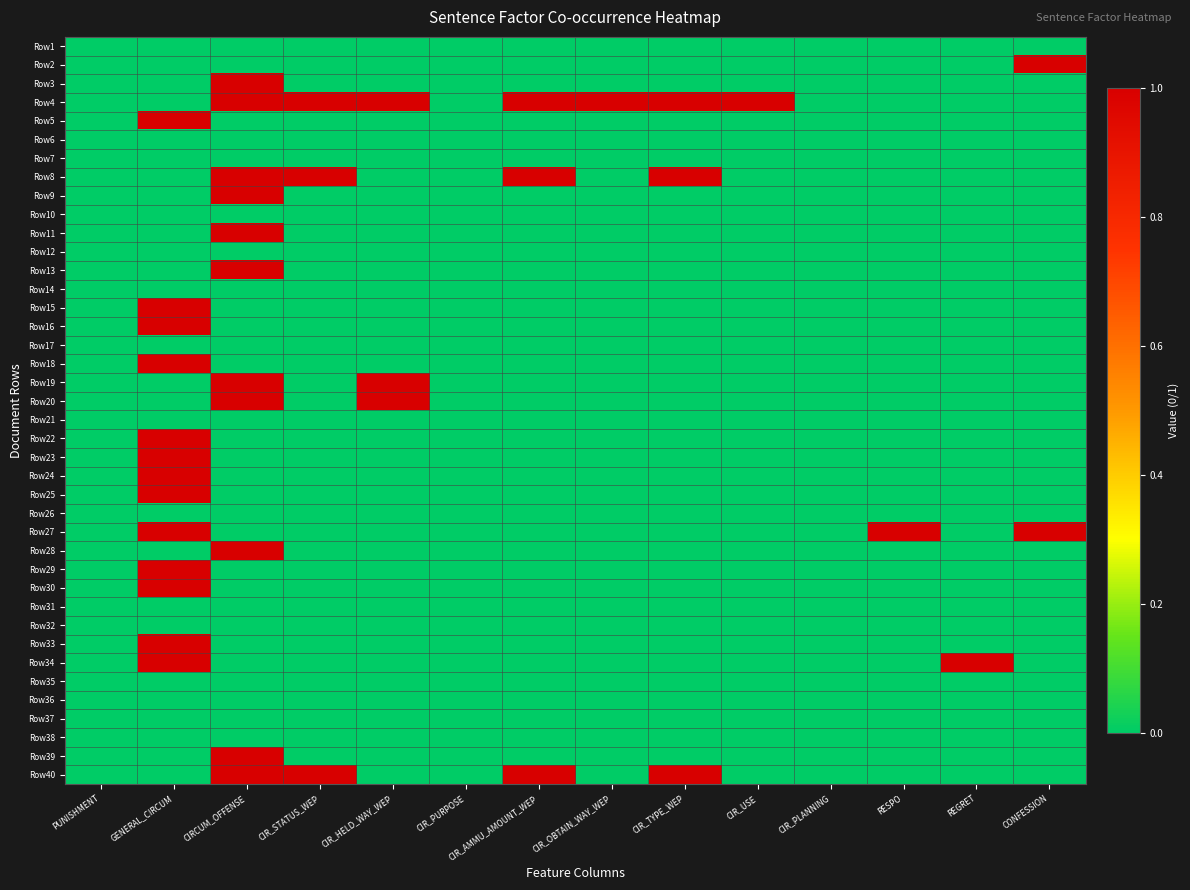

Reading left to right, transcribe all the data shown in this chart.

Row1: PUNISHMENT=0	GENERAL_CIRCUM=0	CIRCUM_OFFENSE=0	CIR_STATUS_WEP=0	CIR_HELD_WAY_WEP=0	CIR_PURPOSE=0	CIR_AMMU_AMOUNT_WEP=0	CIR_OBTAIN_WAY_WEP=0	CIR_TYPE_WEP=0	CIR_USE=0	CIR_PLANNING=0	RESPO=0	REGRET=0	CONFESSION=0
Row2: PUNISHMENT=0	GENERAL_CIRCUM=0	CIRCUM_OFFENSE=0	CIR_STATUS_WEP=0	CIR_HELD_WAY_WEP=0	CIR_PURPOSE=0	CIR_AMMU_AMOUNT_WEP=0	CIR_OBTAIN_WAY_WEP=0	CIR_TYPE_WEP=0	CIR_USE=0	CIR_PLANNING=0	RESPO=0	REGRET=0	CONFESSION=1
Row3: PUNISHMENT=0	GENERAL_CIRCUM=0	CIRCUM_OFFENSE=1	CIR_STATUS_WEP=0	CIR_HELD_WAY_WEP=0	CIR_PURPOSE=0	CIR_AMMU_AMOUNT_WEP=0	CIR_OBTAIN_WAY_WEP=0	CIR_TYPE_WEP=0	CIR_USE=0	CIR_PLANNING=0	RESPO=0	REGRET=0	CONFESSION=0
Row4: PUNISHMENT=0	GENERAL_CIRCUM=0	CIRCUM_OFFENSE=1	CIR_STATUS_WEP=1	CIR_HELD_WAY_WEP=1	CIR_PURPOSE=0	CIR_AMMU_AMOUNT_WEP=1	CIR_OBTAIN_WAY_WEP=1	CIR_TYPE_WEP=1	CIR_USE=1	CIR_PLANNING=0	RESPO=0	REGRET=0	CONFESSION=0
Row5: PUNISHMENT=0	GENERAL_CIRCUM=1	CIRCUM_OFFENSE=0	CIR_STATUS_WEP=0	CIR_HELD_WAY_WEP=0	CIR_PURPOSE=0	CIR_AMMU_AMOUNT_WEP=0	CIR_OBTAIN_WAY_WEP=0	CIR_TYPE_WEP=0	CIR_USE=0	CIR_PLANNING=0	RESPO=0	REGRET=0	CONFESSION=0
Row6: PUNISHMENT=0	GENERAL_CIRCUM=0	CIRCUM_OFFENSE=0	CIR_STATUS_WEP=0	CIR_HELD_WAY_WEP=0	CIR_PURPOSE=0	CIR_AMMU_AMOUNT_WEP=0	CIR_OBTAIN_WAY_WEP=0	CIR_TYPE_WEP=0	CIR_USE=0	CIR_PLANNING=0	RESPO=0	REGRET=0	CONFESSION=0
Row7: PUNISHMENT=0	GENERAL_CIRCUM=0	CIRCUM_OFFENSE=0	CIR_STATUS_WEP=0	CIR_HELD_WAY_WEP=0	CIR_PURPOSE=0	CIR_AMMU_AMOUNT_WEP=0	CIR_OBTAIN_WAY_WEP=0	CIR_TYPE_WEP=0	CIR_USE=0	CIR_PLANNING=0	RESPO=0	REGRET=0	CONFESSION=0
Row8: PUNISHMENT=0	GENERAL_CIRCUM=0	CIRCUM_OFFENSE=1	CIR_STATUS_WEP=1	CIR_HELD_WAY_WEP=0	CIR_PURPOSE=0	CIR_AMMU_AMOUNT_WEP=1	CIR_OBTAIN_WAY_WEP=0	CIR_TYPE_WEP=1	CIR_USE=0	CIR_PLANNING=0	RESPO=0	REGRET=0	CONFESSION=0
Row9: PUNISHMENT=0	GENERAL_CIRCUM=0	CIRCUM_OFFENSE=1	CIR_STATUS_WEP=0	CIR_HELD_WAY_WEP=0	CIR_PURPOSE=0	CIR_AMMU_AMOUNT_WEP=0	CIR_OBTAIN_WAY_WEP=0	CIR_TYPE_WEP=0	CIR_USE=0	CIR_PLANNING=0	RESPO=0	REGRET=0	CONFESSION=0
Row10: PUNISHMENT=0	GENERAL_CIRCUM=0	CIRCUM_OFFENSE=0	CIR_STATUS_WEP=0	CIR_HELD_WAY_WEP=0	CIR_PURPOSE=0	CIR_AMMU_AMOUNT_WEP=0	CIR_OBTAIN_WAY_WEP=0	CIR_TYPE_WEP=0	CIR_USE=0	CIR_PLANNING=0	RESPO=0	REGRET=0	CONFESSION=0
Row11: PUNISHMENT=0	GENERAL_CIRCUM=0	CIRCUM_OFFENSE=1	CIR_STATUS_WEP=0	CIR_HELD_WAY_WEP=0	CIR_PURPOSE=0	CIR_AMMU_AMOUNT_WEP=0	CIR_OBTAIN_WAY_WEP=0	CIR_TYPE_WEP=0	CIR_USE=0	CIR_PLANNING=0	RESPO=0	REGRET=0	CONFESSION=0
Row12: PUNISHMENT=0	GENERAL_CIRCUM=0	CIRCUM_OFFENSE=0	CIR_STATUS_WEP=0	CIR_HELD_WAY_WEP=0	CIR_PURPOSE=0	CIR_AMMU_AMOUNT_WEP=0	CIR_OBTAIN_WAY_WEP=0	CIR_TYPE_WEP=0	CIR_USE=0	CIR_PLANNING=0	RESPO=0	REGRET=0	CONFESSION=0
Row13: PUNISHMENT=0	GENERAL_CIRCUM=0	CIRCUM_OFFENSE=1	CIR_STATUS_WEP=0	CIR_HELD_WAY_WEP=0	CIR_PURPOSE=0	CIR_AMMU_AMOUNT_WEP=0	CIR_OBTAIN_WAY_WEP=0	CIR_TYPE_WEP=0	CIR_USE=0	CIR_PLANNING=0	RESPO=0	REGRET=0	CONFESSION=0
Row14: PUNISHMENT=0	GENERAL_CIRCUM=0	CIRCUM_OFFENSE=0	CIR_STATUS_WEP=0	CIR_HELD_WAY_WEP=0	CIR_PURPOSE=0	CIR_AMMU_AMOUNT_WEP=0	CIR_OBTAIN_WAY_WEP=0	CIR_TYPE_WEP=0	CIR_USE=0	CIR_PLANNING=0	RESPO=0	REGRET=0	CONFESSION=0
Row15: PUNISHMENT=0	GENERAL_CIRCUM=1	CIRCUM_OFFENSE=0	CIR_STATUS_WEP=0	CIR_HELD_WAY_WEP=0	CIR_PURPOSE=0	CIR_AMMU_AMOUNT_WEP=0	CIR_OBTAIN_WAY_WEP=0	CIR_TYPE_WEP=0	CIR_USE=0	CIR_PLANNING=0	RESPO=0	REGRET=0	CONFESSION=0
Row16: PUNISHMENT=0	GENERAL_CIRCUM=1	CIRCUM_OFFENSE=0	CIR_STATUS_WEP=0	CIR_HELD_WAY_WEP=0	CIR_PURPOSE=0	CIR_AMMU_AMOUNT_WEP=0	CIR_OBTAIN_WAY_WEP=0	CIR_TYPE_WEP=0	CIR_USE=0	CIR_PLANNING=0	RESPO=0	REGRET=0	CONFESSION=0
Row17: PUNISHMENT=0	GENERAL_CIRCUM=0	CIRCUM_OFFENSE=0	CIR_STATUS_WEP=0	CIR_HELD_WAY_WEP=0	CIR_PURPOSE=0	CIR_AMMU_AMOUNT_WEP=0	CIR_OBTAIN_WAY_WEP=0	CIR_TYPE_WEP=0	CIR_USE=0	CIR_PLANNING=0	RESPO=0	REGRET=0	CONFESSION=0
Row18: PUNISHMENT=0	GENERAL_CIRCUM=1	CIRCUM_OFFENSE=0	CIR_STATUS_WEP=0	CIR_HELD_WAY_WEP=0	CIR_PURPOSE=0	CIR_AMMU_AMOUNT_WEP=0	CIR_OBTAIN_WAY_WEP=0	CIR_TYPE_WEP=0	CIR_USE=0	CIR_PLANNING=0	RESPO=0	REGRET=0	CONFESSION=0
Row19: PUNISHMENT=0	GENERAL_CIRCUM=0	CIRCUM_OFFENSE=1	CIR_STATUS_WEP=0	CIR_HELD_WAY_WEP=1	CIR_PURPOSE=0	CIR_AMMU_AMOUNT_WEP=0	CIR_OBTAIN_WAY_WEP=0	CIR_TYPE_WEP=0	CIR_USE=0	CIR_PLANNING=0	RESPO=0	REGRET=0	CONFESSION=0
Row20: PUNISHMENT=0	GENERAL_CIRCUM=0	CIRCUM_OFFENSE=1	CIR_STATUS_WEP=0	CIR_HELD_WAY_WEP=1	CIR_PURPOSE=0	CIR_AMMU_AMOUNT_WEP=0	CIR_OBTAIN_WAY_WEP=0	CIR_TYPE_WEP=0	CIR_USE=0	CIR_PLANNING=0	RESPO=0	REGRET=0	CONFESSION=0
Row21: PUNISHMENT=0	GENERAL_CIRCUM=0	CIRCUM_OFFENSE=0	CIR_STATUS_WEP=0	CIR_HELD_WAY_WEP=0	CIR_PURPOSE=0	CIR_AMMU_AMOUNT_WEP=0	CIR_OBTAIN_WAY_WEP=0	CIR_TYPE_WEP=0	CIR_USE=0	CIR_PLANNING=0	RESPO=0	REGRET=0	CONFESSION=0
Row22: PUNISHMENT=0	GENERAL_CIRCUM=1	CIRCUM_OFFENSE=0	CIR_STATUS_WEP=0	CIR_HELD_WAY_WEP=0	CIR_PURPOSE=0	CIR_AMMU_AMOUNT_WEP=0	CIR_OBTAIN_WAY_WEP=0	CIR_TYPE_WEP=0	CIR_USE=0	CIR_PLANNING=0	RESPO=0	REGRET=0	CONFESSION=0
Row23: PUNISHMENT=0	GENERAL_CIRCUM=1	CIRCUM_OFFENSE=0	CIR_STATUS_WEP=0	CIR_HELD_WAY_WEP=0	CIR_PURPOSE=0	CIR_AMMU_AMOUNT_WEP=0	CIR_OBTAIN_WAY_WEP=0	CIR_TYPE_WEP=0	CIR_USE=0	CIR_PLANNING=0	RESPO=0	REGRET=0	CONFESSION=0
Row24: PUNISHMENT=0	GENERAL_CIRCUM=1	CIRCUM_OFFENSE=0	CIR_STATUS_WEP=0	CIR_HELD_WAY_WEP=0	CIR_PURPOSE=0	CIR_AMMU_AMOUNT_WEP=0	CIR_OBTAIN_WAY_WEP=0	CIR_TYPE_WEP=0	CIR_USE=0	CIR_PLANNING=0	RESPO=0	REGRET=0	CONFESSION=0
Row25: PUNISHMENT=0	GENERAL_CIRCUM=1	CIRCUM_OFFENSE=0	CIR_STATUS_WEP=0	CIR_HELD_WAY_WEP=0	CIR_PURPOSE=0	CIR_AMMU_AMOUNT_WEP=0	CIR_OBTAIN_WAY_WEP=0	CIR_TYPE_WEP=0	CIR_USE=0	CIR_PLANNING=0	RESPO=0	REGRET=0	CONFESSION=0
Row26: PUNISHMENT=0	GENERAL_CIRCUM=0	CIRCUM_OFFENSE=0	CIR_STATUS_WEP=0	CIR_HELD_WAY_WEP=0	CIR_PURPOSE=0	CIR_AMMU_AMOUNT_WEP=0	CIR_OBTAIN_WAY_WEP=0	CIR_TYPE_WEP=0	CIR_USE=0	CIR_PLANNING=0	RESPO=0	REGRET=0	CONFESSION=0
Row27: PUNISHMENT=0	GENERAL_CIRCUM=1	CIRCUM_OFFENSE=0	CIR_STATUS_WEP=0	CIR_HELD_WAY_WEP=0	CIR_PURPOSE=0	CIR_AMMU_AMOUNT_WEP=0	CIR_OBTAIN_WAY_WEP=0	CIR_TYPE_WEP=0	CIR_USE=0	CIR_PLANNING=0	RESPO=1	REGRET=0	CONFESSION=1
Row28: PUNISHMENT=0	GENERAL_CIRCUM=0	CIRCUM_OFFENSE=1	CIR_STATUS_WEP=0	CIR_HELD_WAY_WEP=0	CIR_PURPOSE=0	CIR_AMMU_AMOUNT_WEP=0	CIR_OBTAIN_WAY_WEP=0	CIR_TYPE_WEP=0	CIR_USE=0	CIR_PLANNING=0	RESPO=0	REGRET=0	CONFESSION=0
Row29: PUNISHMENT=0	GENERAL_CIRCUM=1	CIRCUM_OFFENSE=0	CIR_STATUS_WEP=0	CIR_HELD_WAY_WEP=0	CIR_PURPOSE=0	CIR_AMMU_AMOUNT_WEP=0	CIR_OBTAIN_WAY_WEP=0	CIR_TYPE_WEP=0	CIR_USE=0	CIR_PLANNING=0	RESPO=0	REGRET=0	CONFESSION=0
Row30: PUNISHMENT=0	GENERAL_CIRCUM=1	CIRCUM_OFFENSE=0	CIR_STATUS_WEP=0	CIR_HELD_WAY_WEP=0	CIR_PURPOSE=0	CIR_AMMU_AMOUNT_WEP=0	CIR_OBTAIN_WAY_WEP=0	CIR_TYPE_WEP=0	CIR_USE=0	CIR_PLANNING=0	RESPO=0	REGRET=0	CONFESSION=0
Row31: PUNISHMENT=0	GENERAL_CIRCUM=0	CIRCUM_OFFENSE=0	CIR_STATUS_WEP=0	CIR_HELD_WAY_WEP=0	CIR_PURPOSE=0	CIR_AMMU_AMOUNT_WEP=0	CIR_OBTAIN_WAY_WEP=0	CIR_TYPE_WEP=0	CIR_USE=0	CIR_PLANNING=0	RESPO=0	REGRET=0	CONFESSION=0
Row32: PUNISHMENT=0	GENERAL_CIRCUM=0	CIRCUM_OFFENSE=0	CIR_STATUS_WEP=0	CIR_HELD_WAY_WEP=0	CIR_PURPOSE=0	CIR_AMMU_AMOUNT_WEP=0	CIR_OBTAIN_WAY_WEP=0	CIR_TYPE_WEP=0	CIR_USE=0	CIR_PLANNING=0	RESPO=0	REGRET=0	CONFESSION=0
Row33: PUNISHMENT=0	GENERAL_CIRCUM=1	CIRCUM_OFFENSE=0	CIR_STATUS_WEP=0	CIR_HELD_WAY_WEP=0	CIR_PURPOSE=0	CIR_AMMU_AMOUNT_WEP=0	CIR_OBTAIN_WAY_WEP=0	CIR_TYPE_WEP=0	CIR_USE=0	CIR_PLANNING=0	RESPO=0	REGRET=0	CONFESSION=0
Row34: PUNISHMENT=0	GENERAL_CIRCUM=1	CIRCUM_OFFENSE=0	CIR_STATUS_WEP=0	CIR_HELD_WAY_WEP=0	CIR_PURPOSE=0	CIR_AMMU_AMOUNT_WEP=0	CIR_OBTAIN_WAY_WEP=0	CIR_TYPE_WEP=0	CIR_USE=0	CIR_PLANNING=0	RESPO=0	REGRET=1	CONFESSION=0
Row35: PUNISHMENT=0	GENERAL_CIRCUM=0	CIRCUM_OFFENSE=0	CIR_STATUS_WEP=0	CIR_HELD_WAY_WEP=0	CIR_PURPOSE=0	CIR_AMMU_AMOUNT_WEP=0	CIR_OBTAIN_WAY_WEP=0	CIR_TYPE_WEP=0	CIR_USE=0	CIR_PLANNING=0	RESPO=0	REGRET=0	CONFESSION=0
Row36: PUNISHMENT=0	GENERAL_CIRCUM=0	CIRCUM_OFFENSE=0	CIR_STATUS_WEP=0	CIR_HELD_WAY_WEP=0	CIR_PURPOSE=0	CIR_AMMU_AMOUNT_WEP=0	CIR_OBTAIN_WAY_WEP=0	CIR_TYPE_WEP=0	CIR_USE=0	CIR_PLANNING=0	RESPO=0	REGRET=0	CONFESSION=0
Row37: PUNISHMENT=0	GENERAL_CIRCUM=0	CIRCUM_OFFENSE=0	CIR_STATUS_WEP=0	CIR_HELD_WAY_WEP=0	CIR_PURPOSE=0	CIR_AMMU_AMOUNT_WEP=0	CIR_OBTAIN_WAY_WEP=0	CIR_TYPE_WEP=0	CIR_USE=0	CIR_PLANNING=0	RESPO=0	REGRET=0	CONFESSION=0
Row38: PUNISHMENT=0	GENERAL_CIRCUM=0	CIRCUM_OFFENSE=0	CIR_STATUS_WEP=0	CIR_HELD_WAY_WEP=0	CIR_PURPOSE=0	CIR_AMMU_AMOUNT_WEP=0	CIR_OBTAIN_WAY_WEP=0	CIR_TYPE_WEP=0	CIR_USE=0	CIR_PLANNING=0	RESPO=0	REGRET=0	CONFESSION=0
Row39: PUNISHMENT=0	GENERAL_CIRCUM=0	CIRCUM_OFFENSE=1	CIR_STATUS_WEP=0	CIR_HELD_WAY_WEP=0	CIR_PURPOSE=0	CIR_AMMU_AMOUNT_WEP=0	CIR_OBTAIN_WAY_WEP=0	CIR_TYPE_WEP=0	CIR_USE=0	CIR_PLANNING=0	RESPO=0	REGRET=0	CONFESSION=0
Row40: PUNISHMENT=0	GENERAL_CIRCUM=0	CIRCUM_OFFENSE=1	CIR_STATUS_WEP=1	CIR_HELD_WAY_WEP=0	CIR_PURPOSE=0	CIR_AMMU_AMOUNT_WEP=1	CIR_OBTAIN_WAY_WEP=0	CIR_TYPE_WEP=1	CIR_USE=0	CIR_PLANNING=0	RESPO=0	REGRET=0	CONFESSION=0